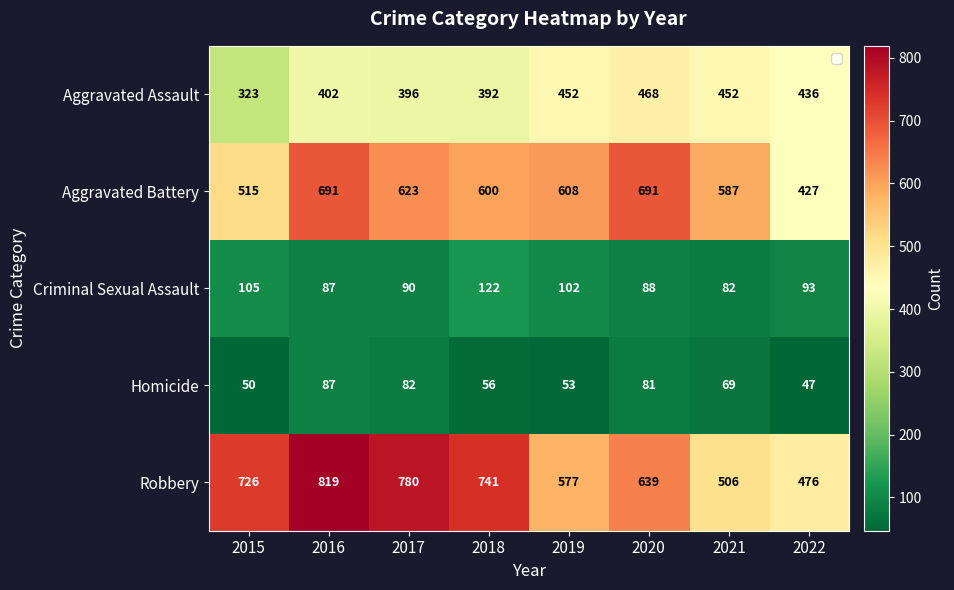

Which category has the highest value in the Criminal Sexual Assault series?

2018